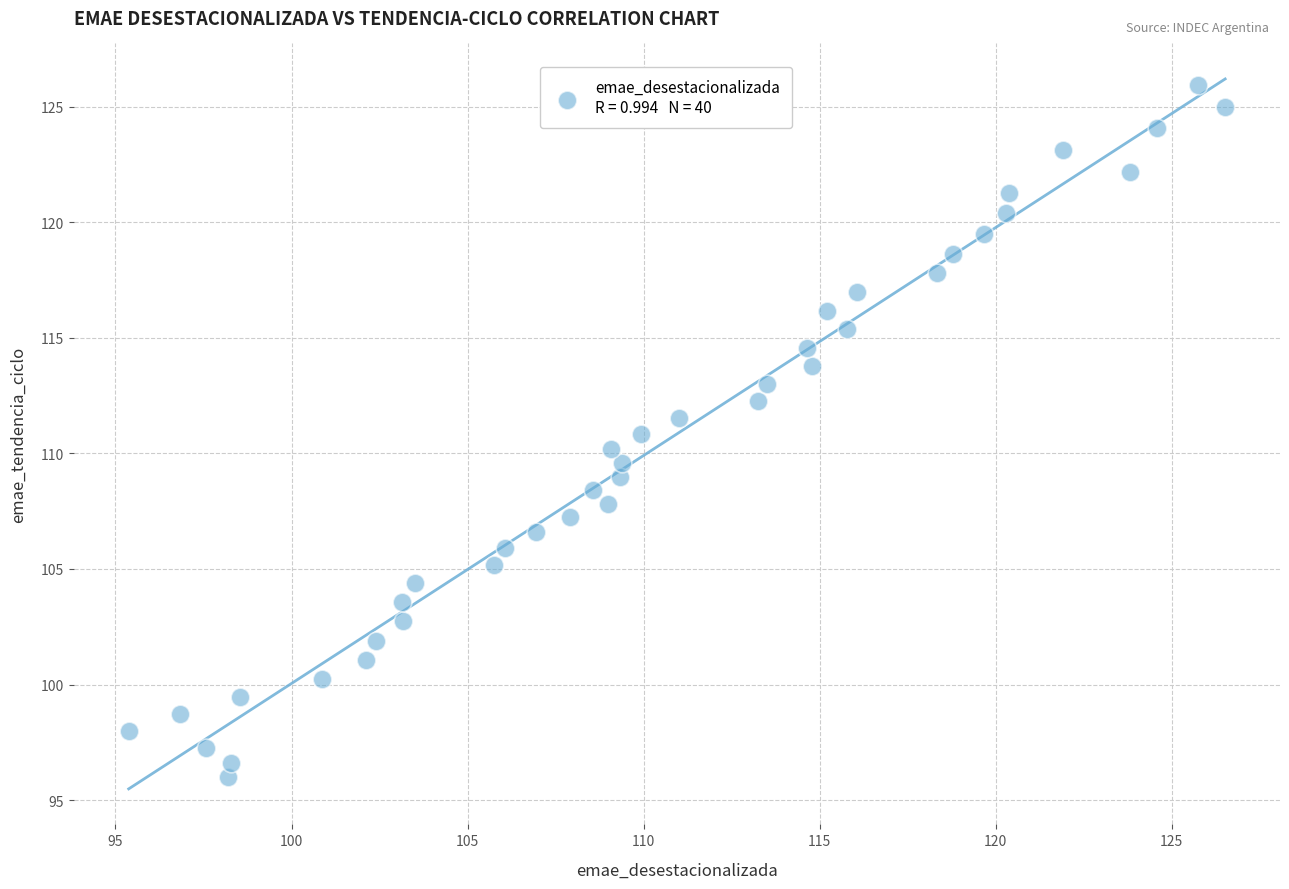

What is the range of X values (max minus min)?

31.1